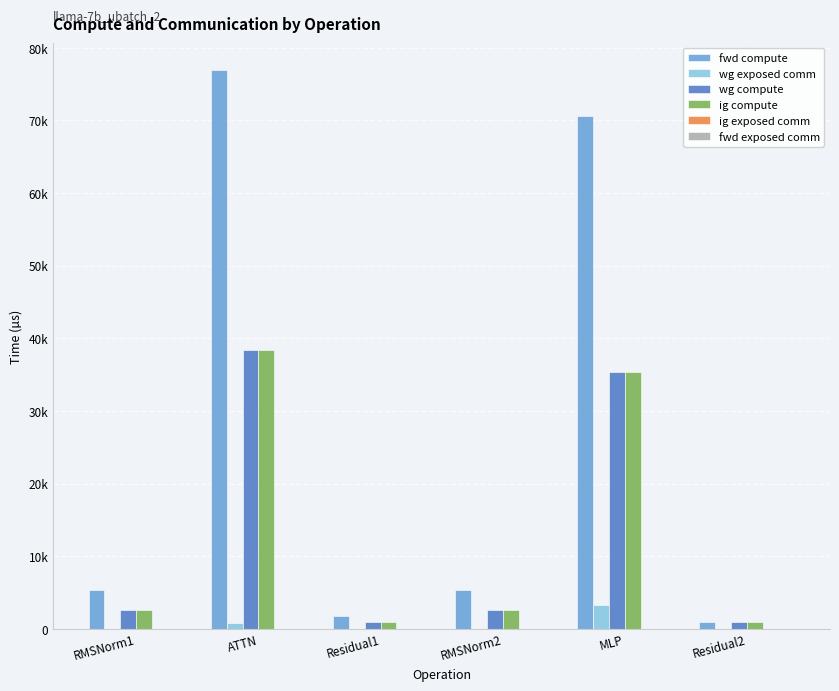

The value of wg compute at Residual2 is 395.0. True or false?

False